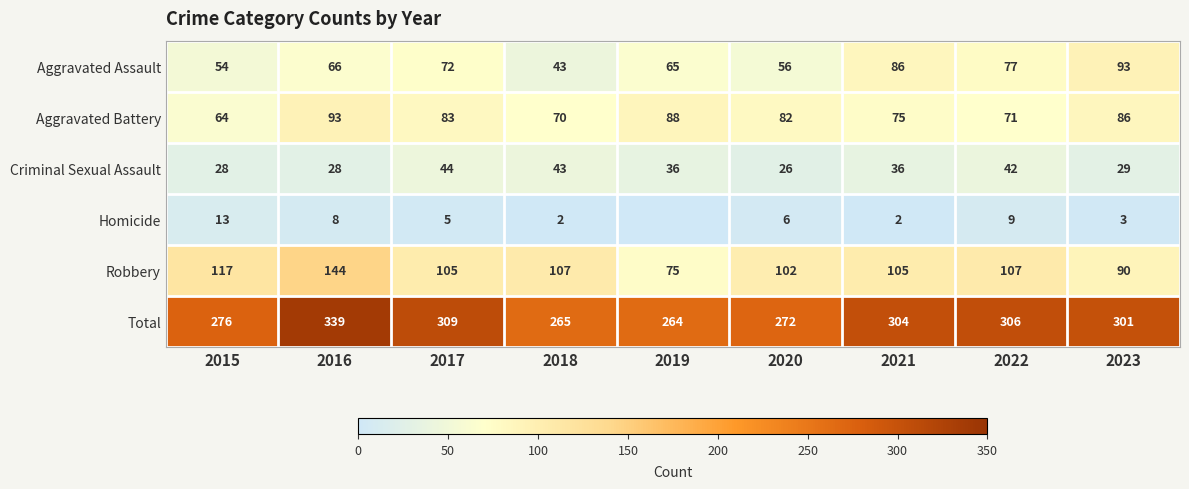

Is the value of Aggravated Assault at 2017 greater than the value of Criminal Sexual Assault at 2019?

Yes